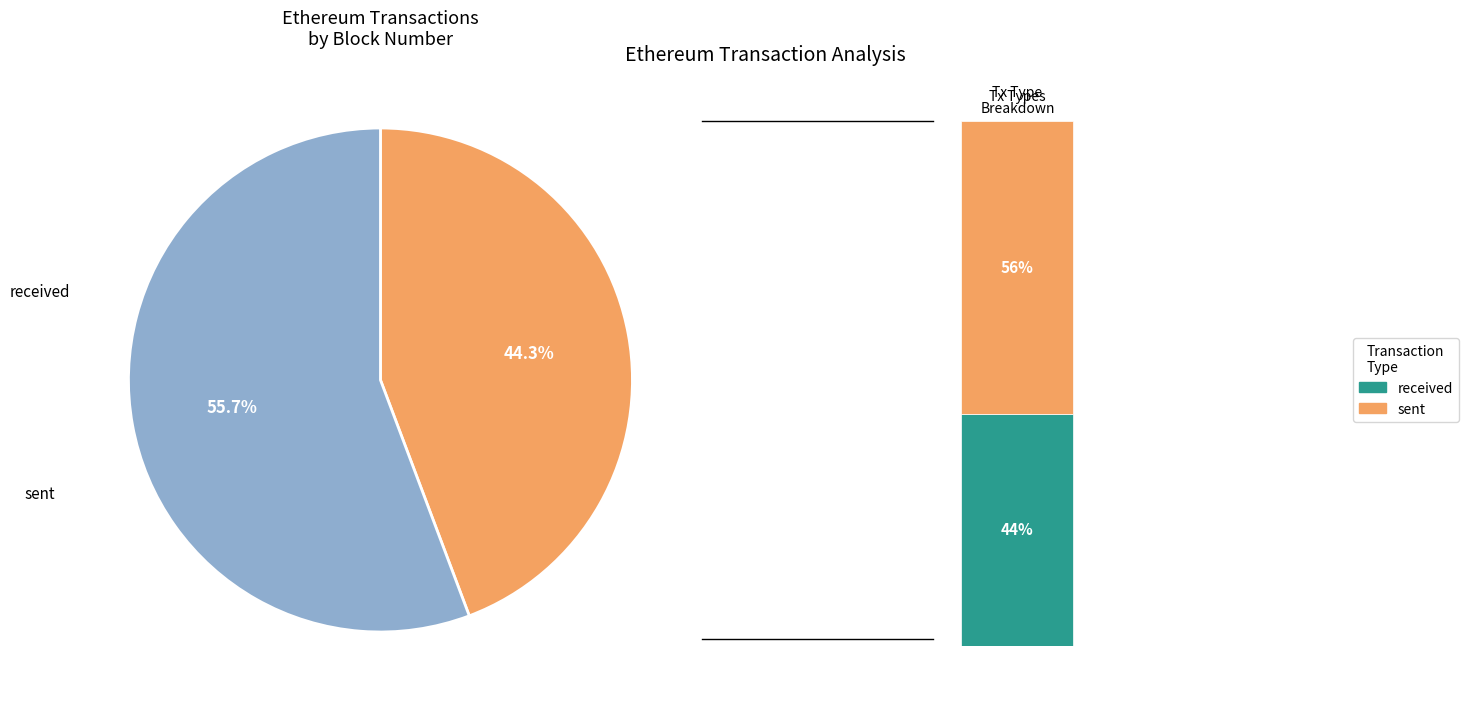

Is there a majority slice in this chart?

Yes